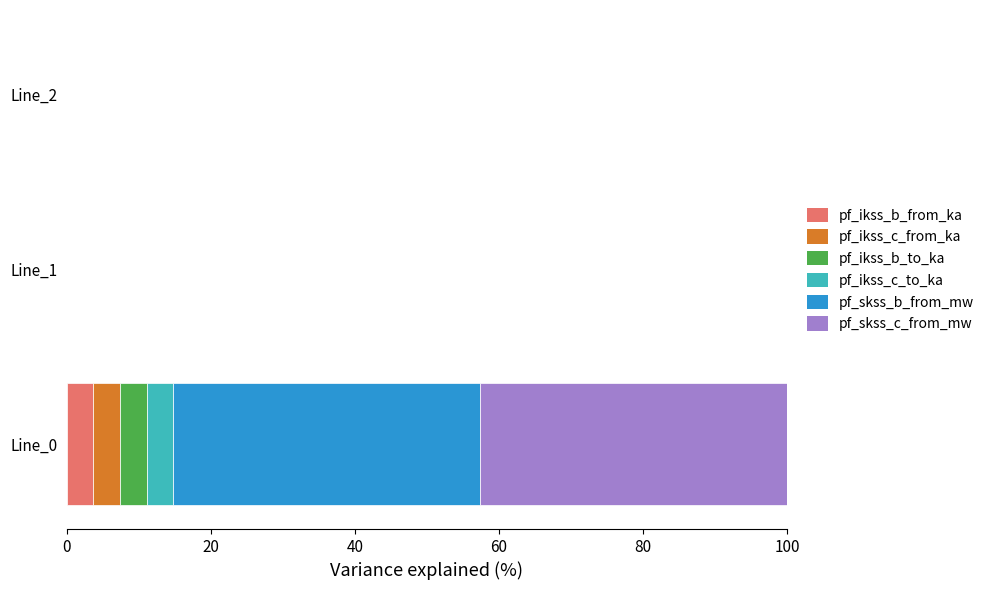

What is the maximum value for pf_ikss_b_from_ka?

3.7